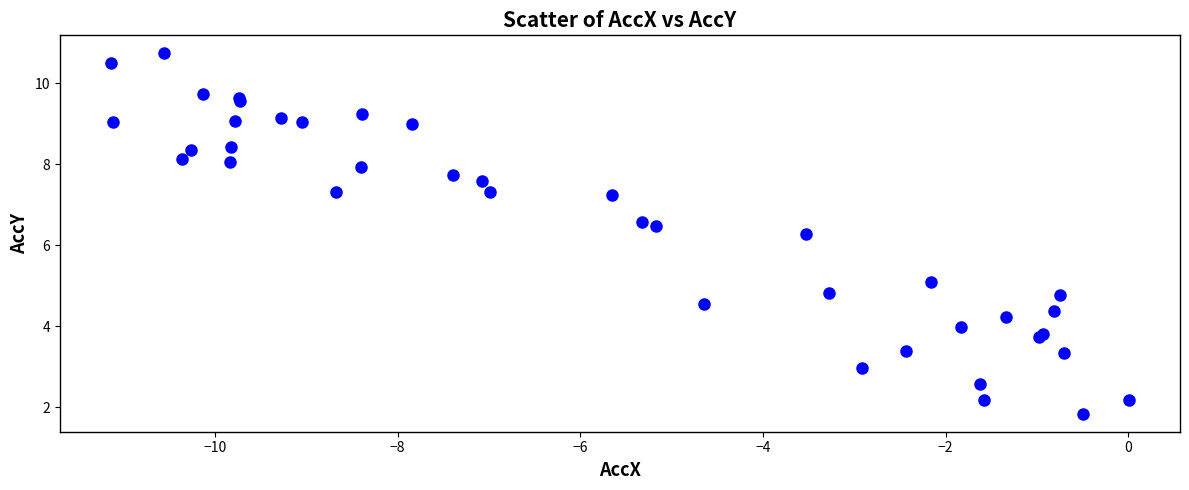

What Y value in the scatter plot is closest to 6?

6.3